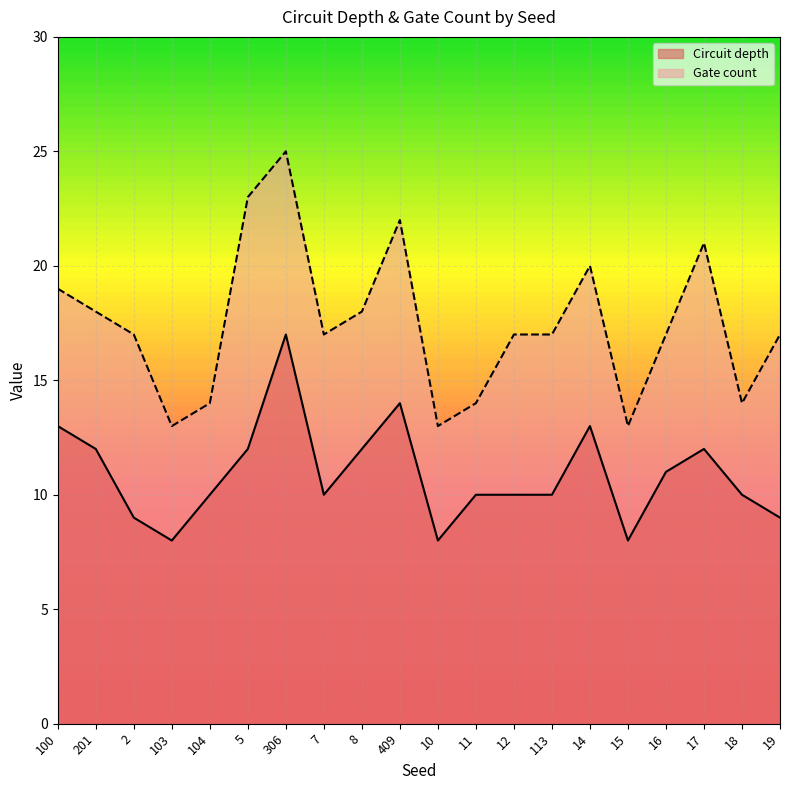

List the labels in order of Gate count value, smallest first.

103, 10, 15, 104, 11, 18, 2, 7, 12, 113, 16, 19, 201, 8, 100, 14, 17, 409, 5, 306